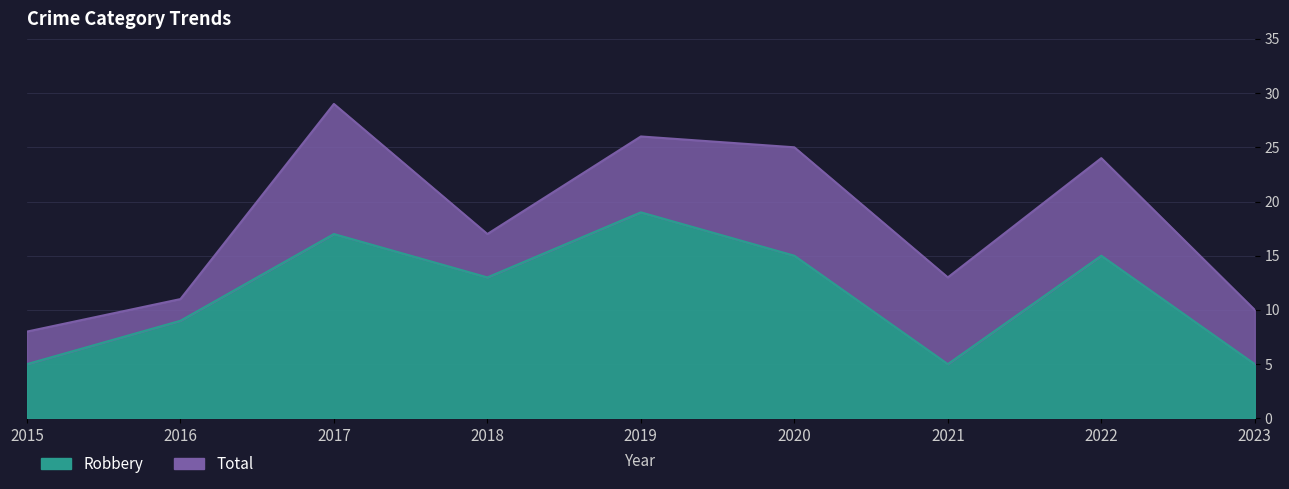

At which label does Robbery first exceed 13?

2017